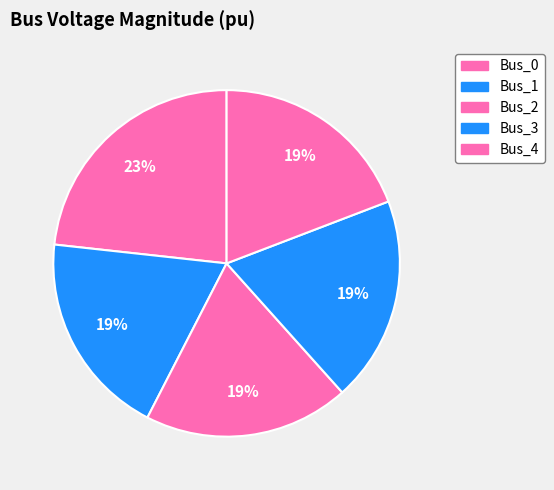

The Bus_0 slice represents 23% of the pie. True or false?

True